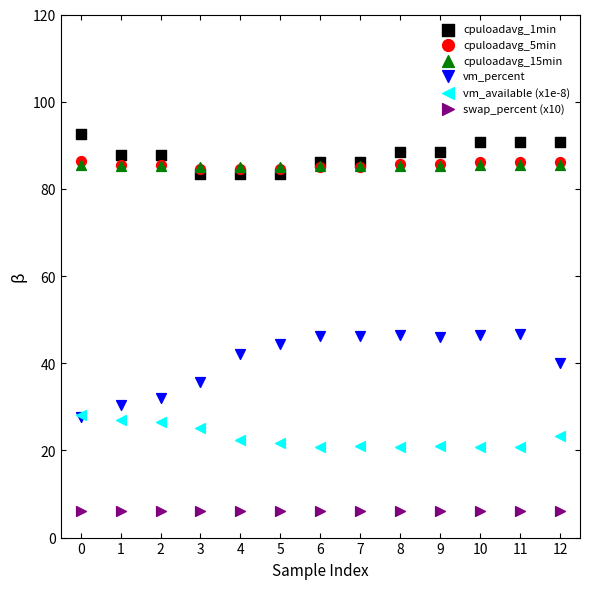

Which series reaches the minimum Y coordinate?

swap_percent (x10)